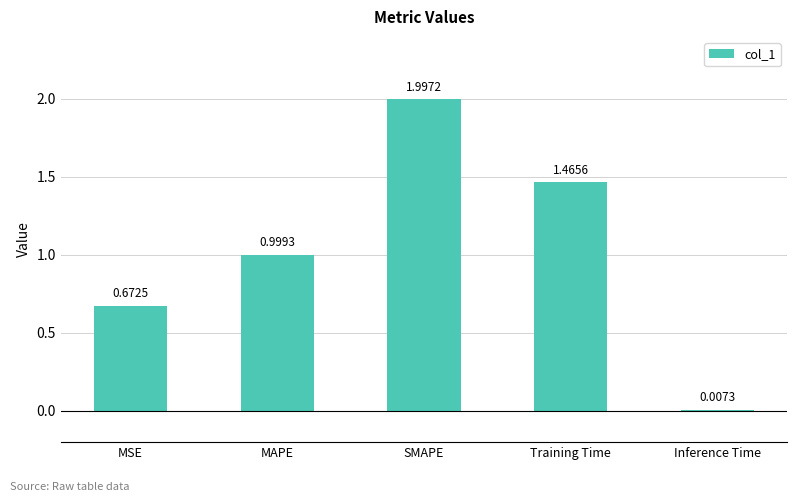

What is the greatest value displayed?

2.0